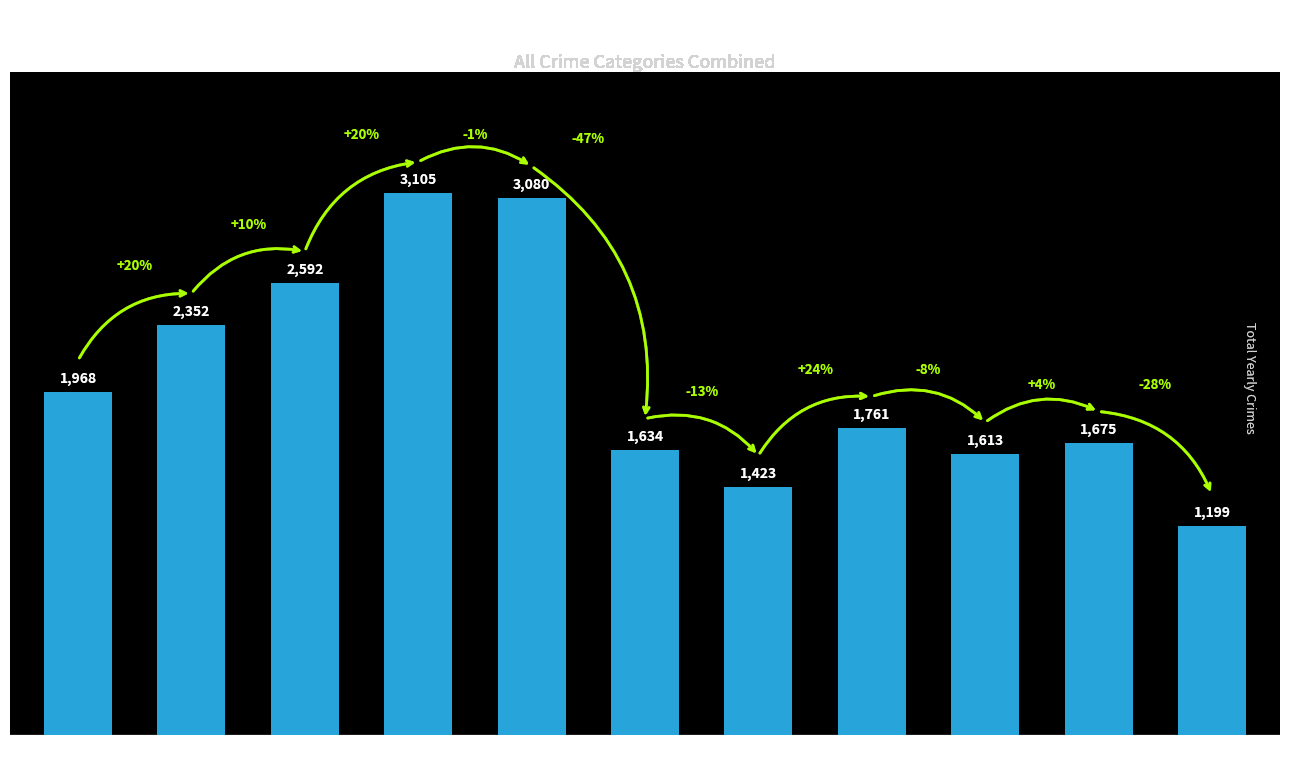

What is the minimum value shown in the chart?

1199